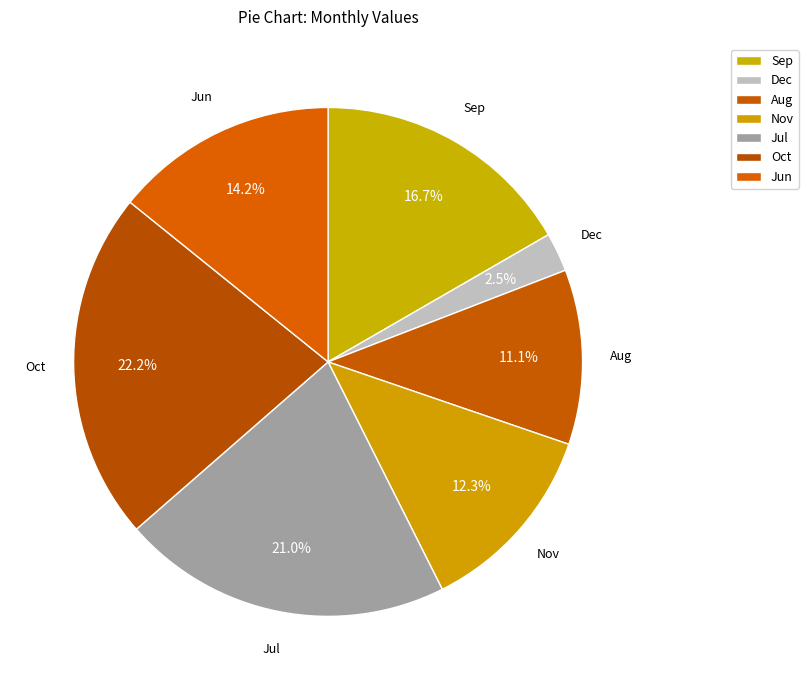

Count the number of slices in the pie.

7